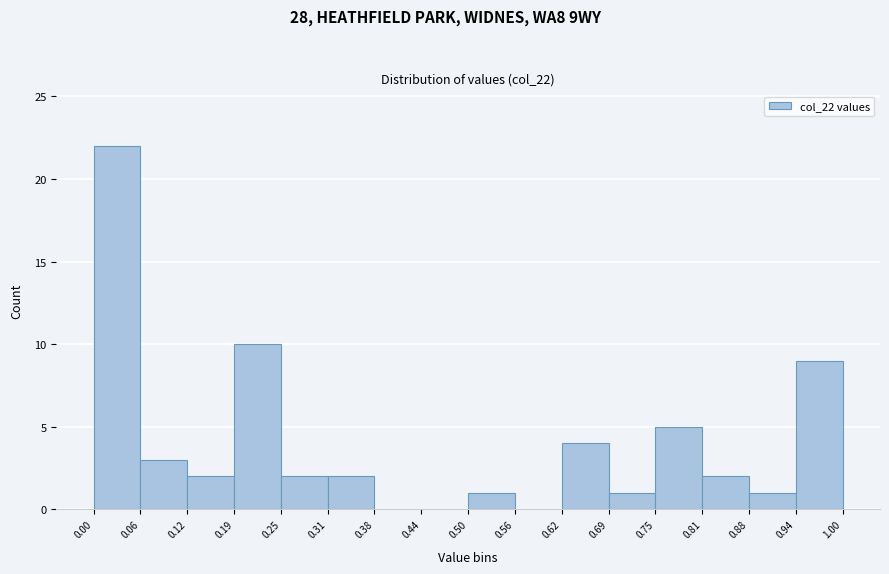

Reading left to right, transcribe this chart: for each bar, give the range it covers on the x-axis and its height. The values are not printed on the chart, so give them approximately, as read against the axis.

0.00 to 0.06: 22
0.06 to 0.12: 3
0.12 to 0.19: 2
0.19 to 0.25: 10
0.25 to 0.31: 2
0.31 to 0.38: 2
0.38 to 0.44: 0
0.44 to 0.50: 0
0.50 to 0.56: 1
0.56 to 0.62: 0
0.62 to 0.69: 4
0.69 to 0.75: 1
0.75 to 0.81: 5
0.81 to 0.88: 2
0.88 to 0.94: 1
0.94 to 1.00: 9